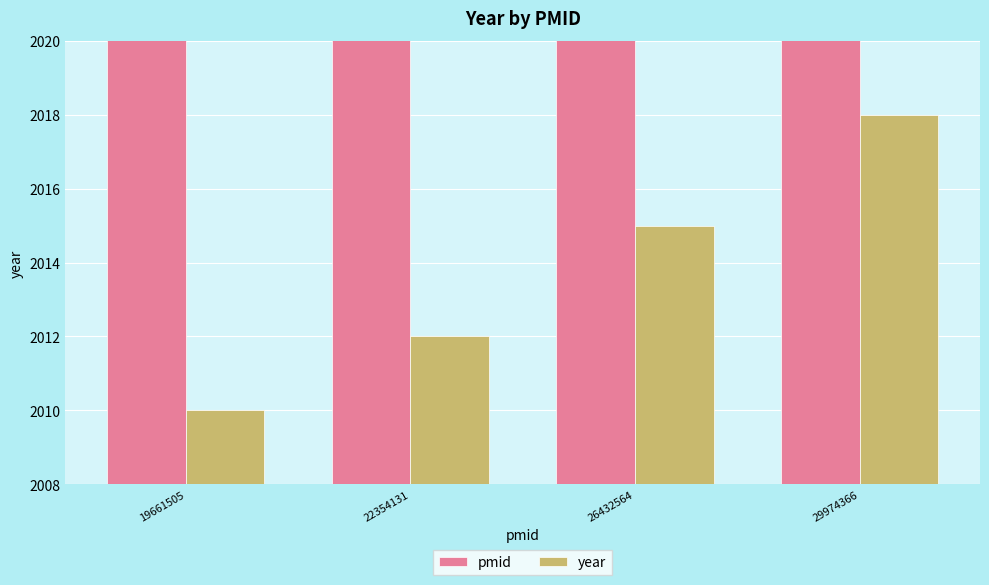

At which label does year reach its peak?

29974366